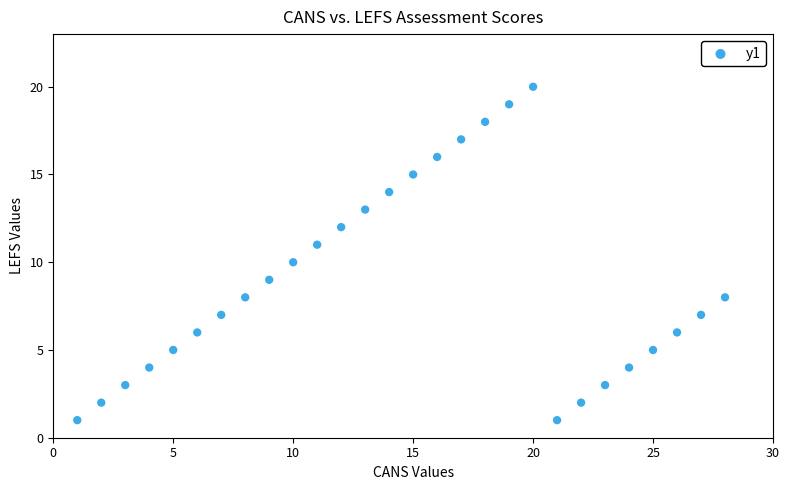

What is the range of Y values (max minus min)?

19